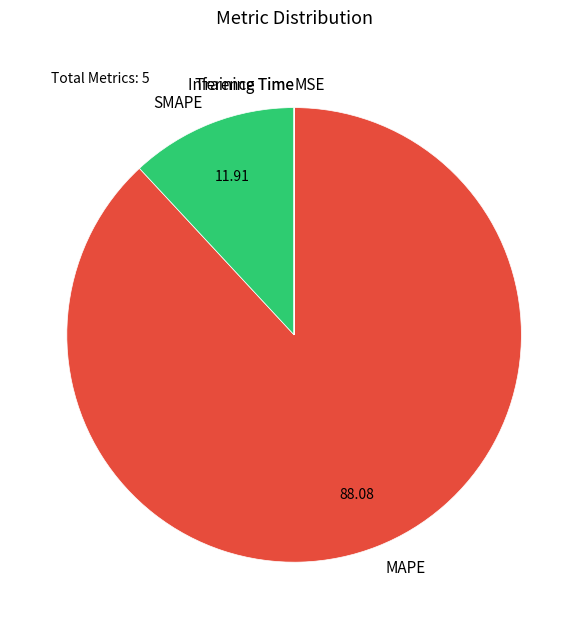

Is MAPE the majority of the pie?

Yes